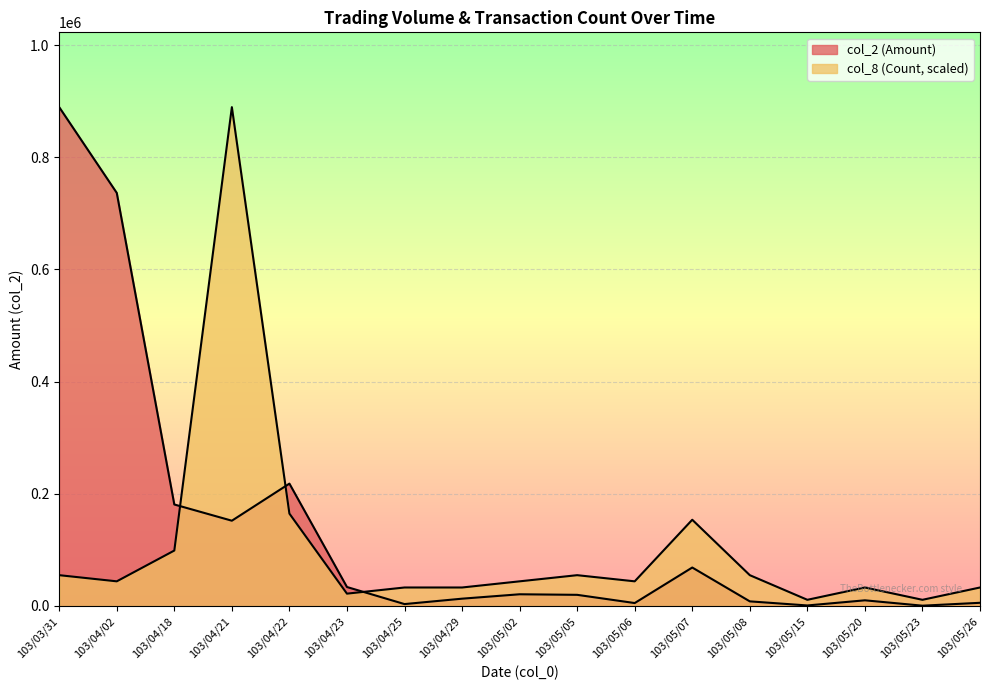

The value of col_2 (Amount) at 103/04/21 is 152030.0. True or false?

True